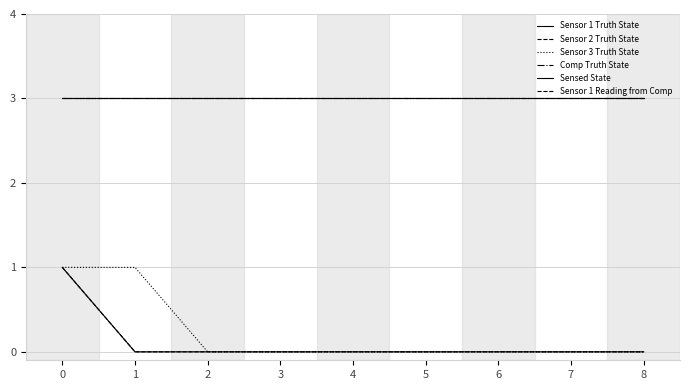

True or false: Sensor 1 Truth State has a value of -1 at 7.

False